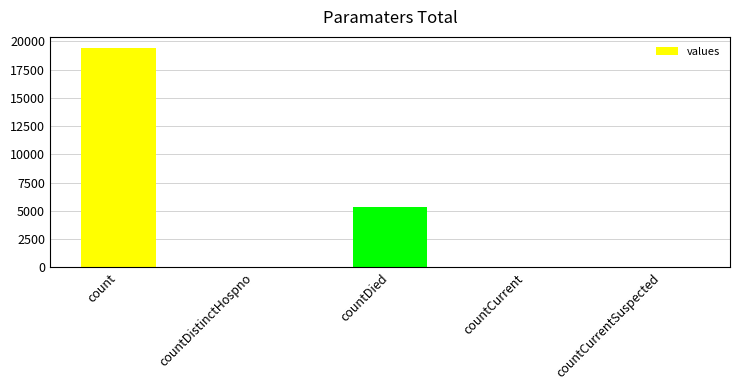

Where is the data nearest to the value 9710?

countDied